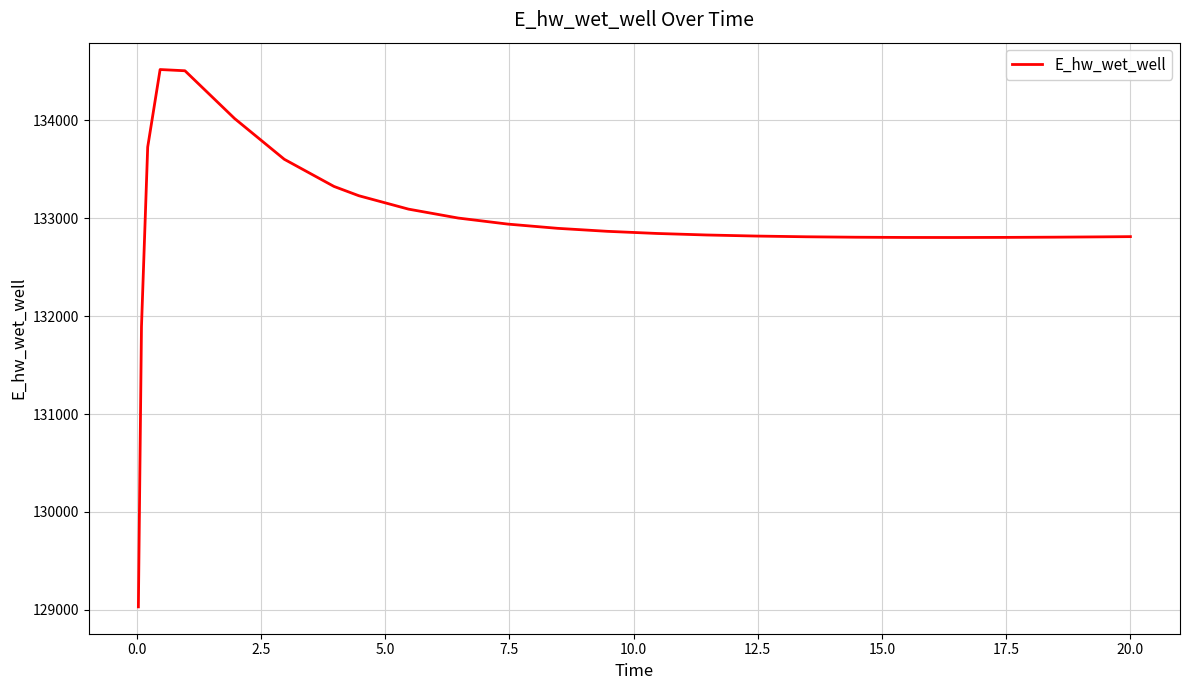

What is the difference between the maximum and minimum values?

5489.6